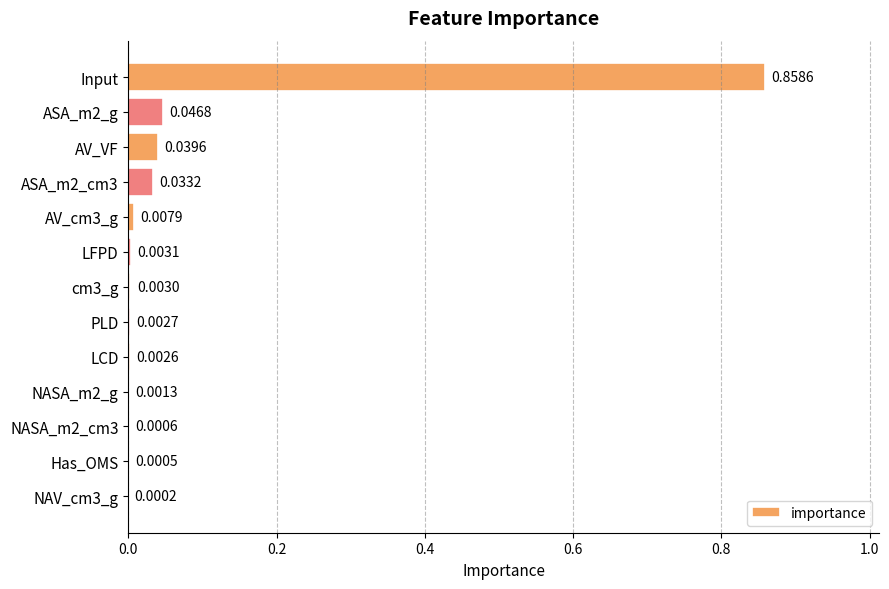

At which category does the chart reach its peak across all series?

Input